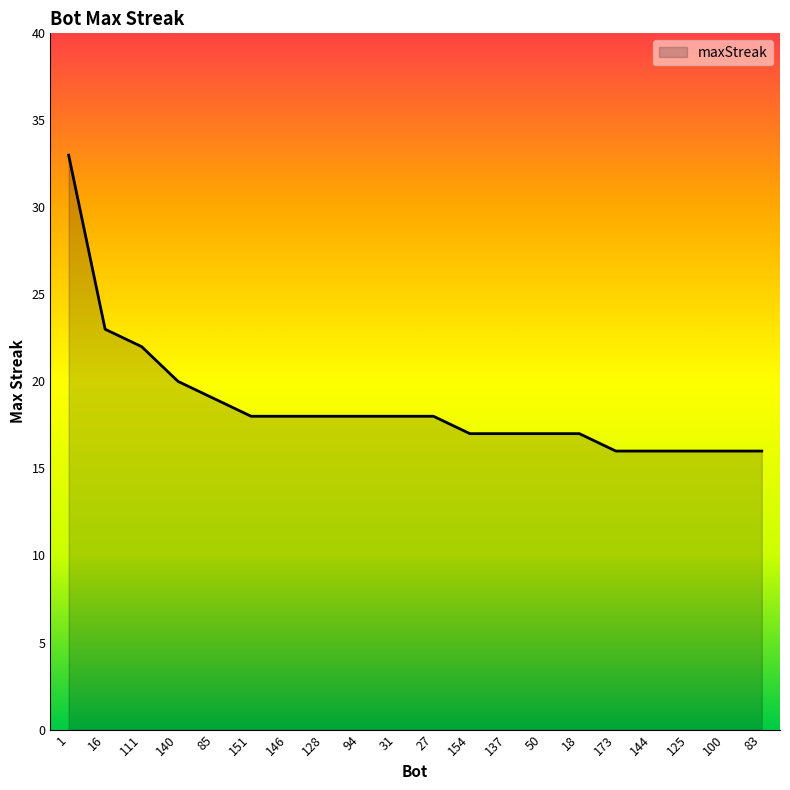

Which has a higher value, 27 or 85?

85